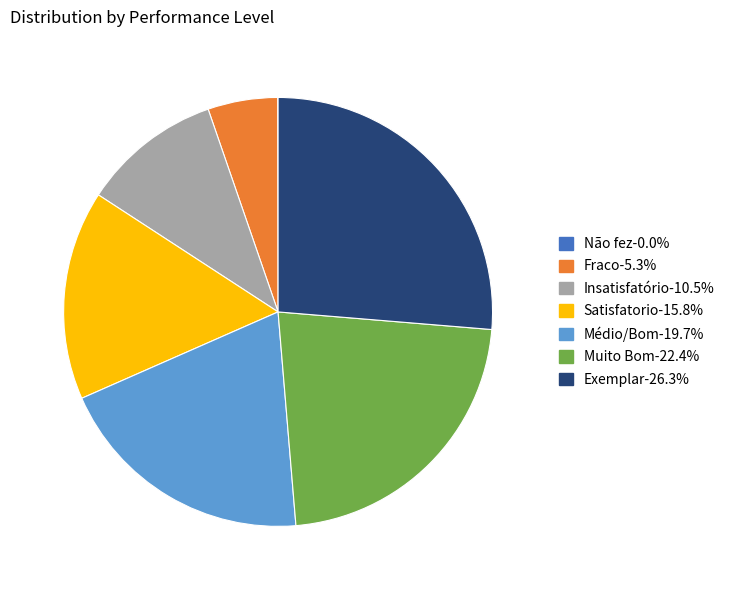

Which category has the biggest portion of the pie?

Exemplar